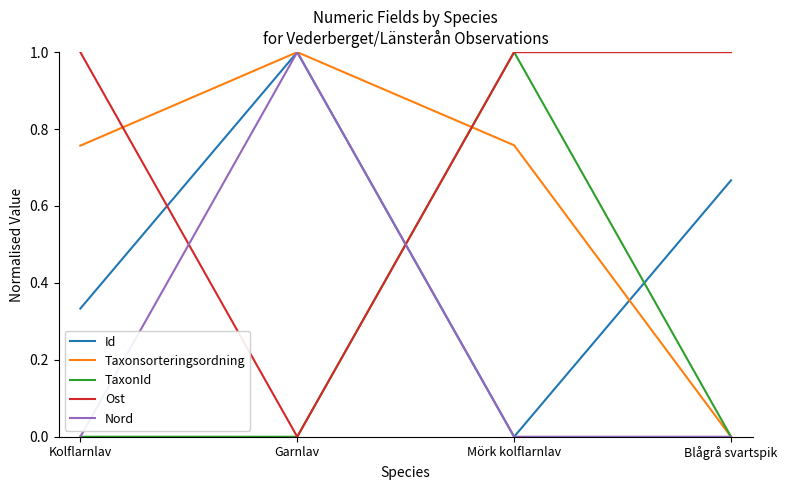

What position from the left is Kolflarnlav?

1